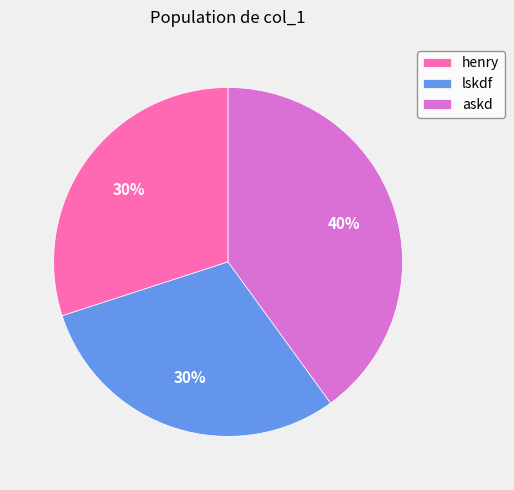

Is lskdf the majority of the pie?

No